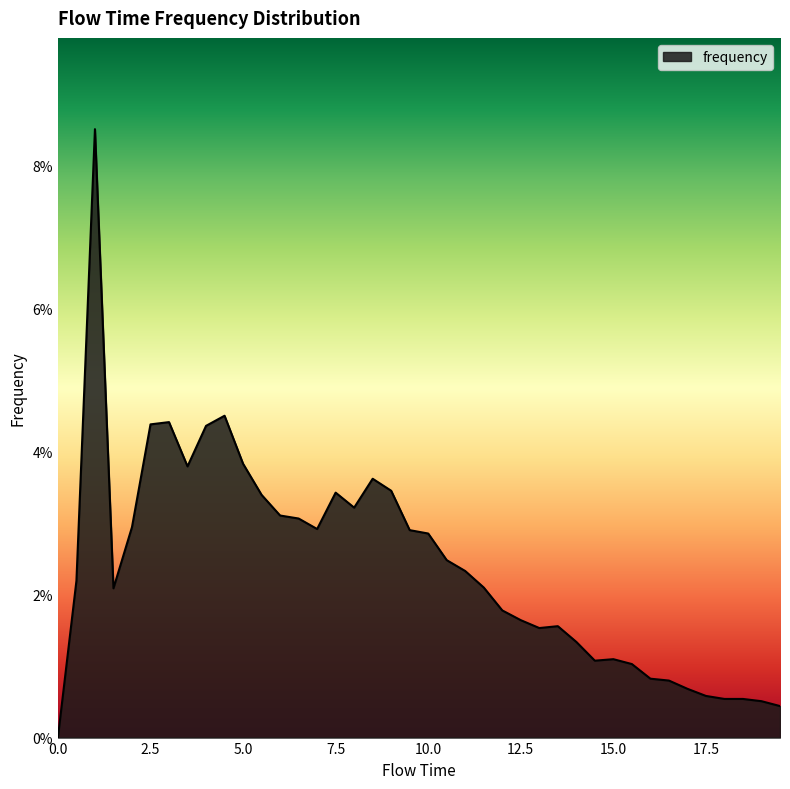

Is this an area chart (filled region under the line)?

Yes